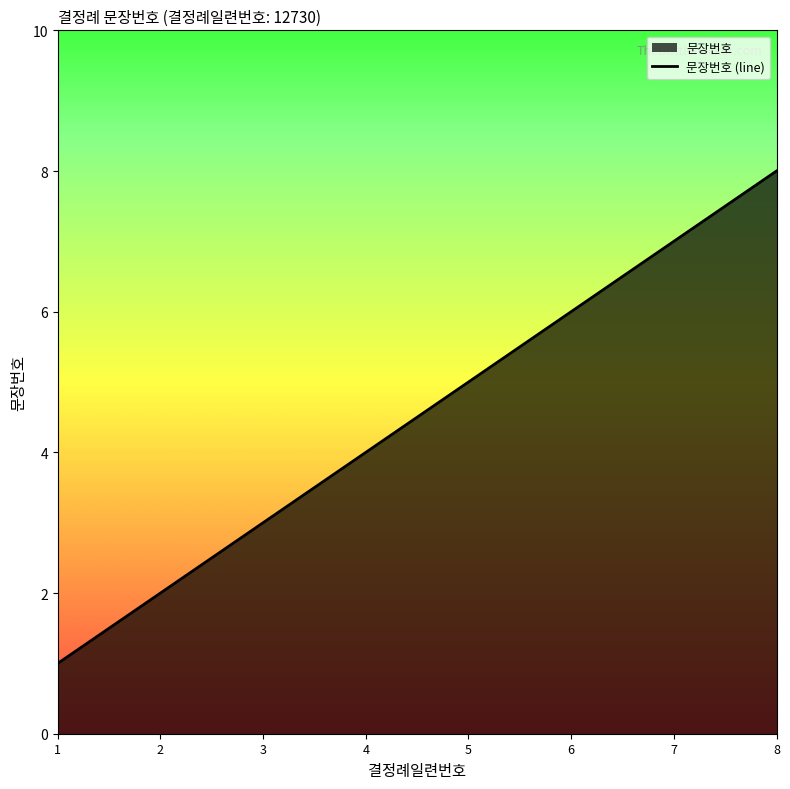

The chart shows a value of 4 at 4. True or false?

True